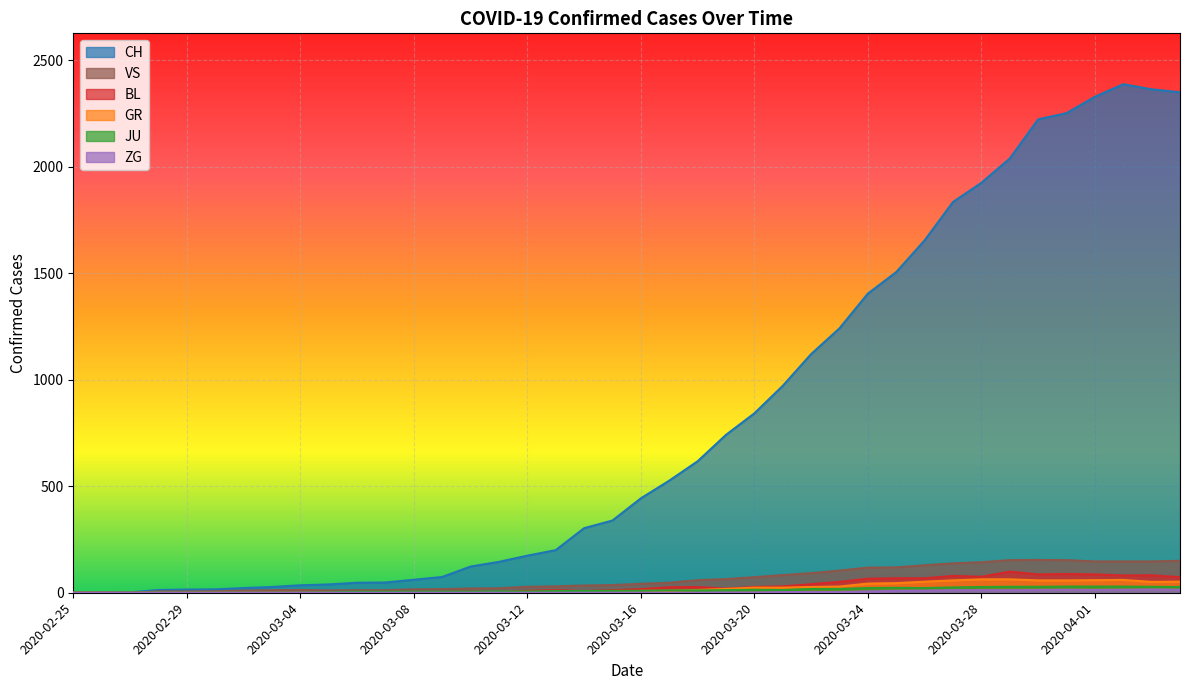

How many positive values does the ZG series have?

17